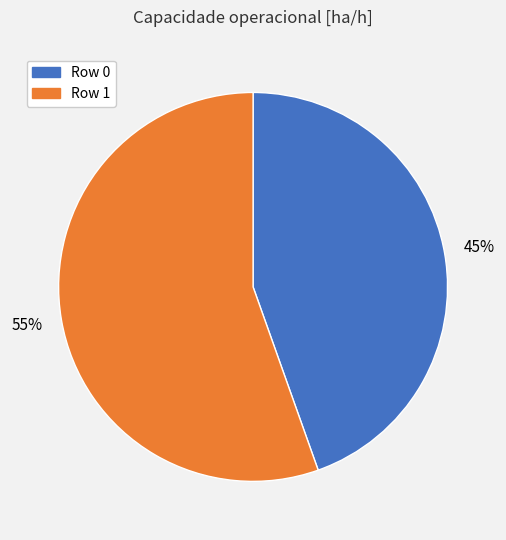

To the nearest percent, what percentage of the pie is Row 1?

55%